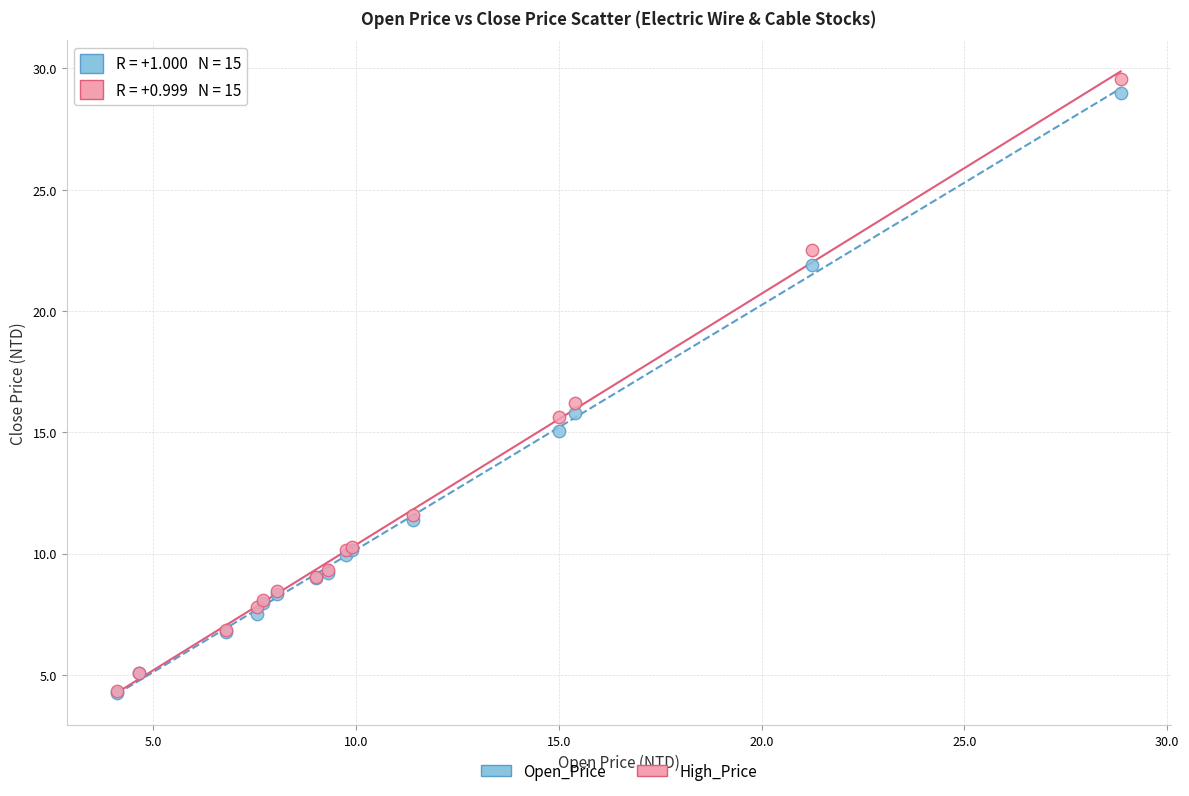

Which series contains the highest Y value?

High_Price